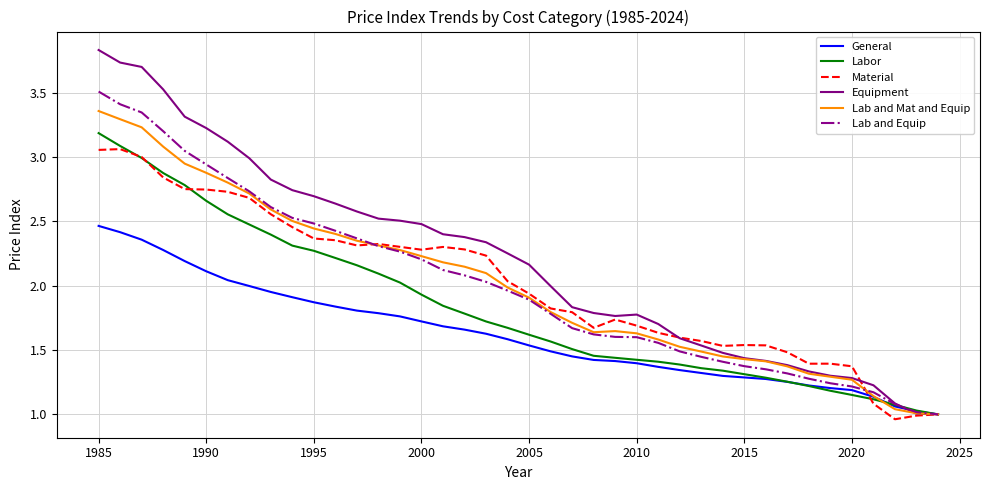

Which series has the largest range (max minus min)?

Equipment